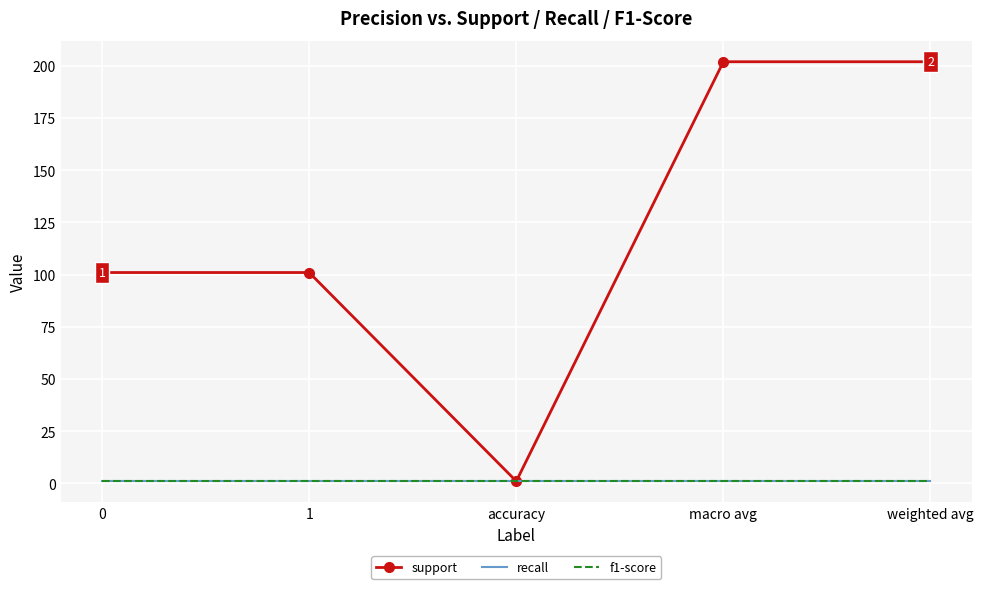

True or false: recall and support cross at least once.

False